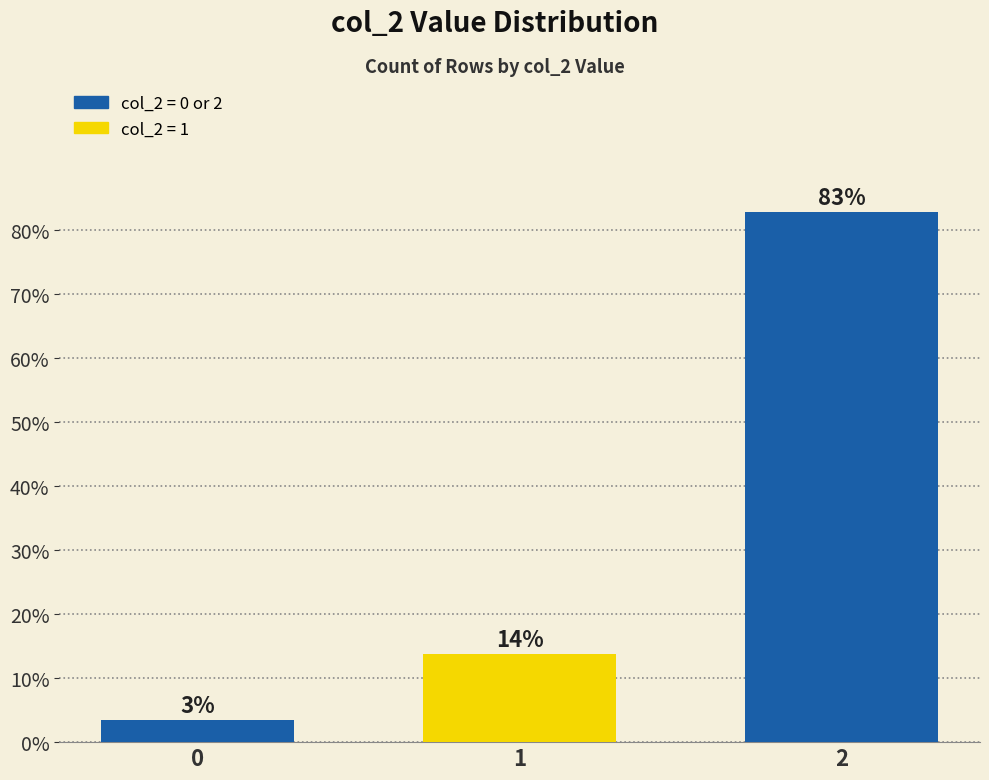

Are the bars horizontal?

No